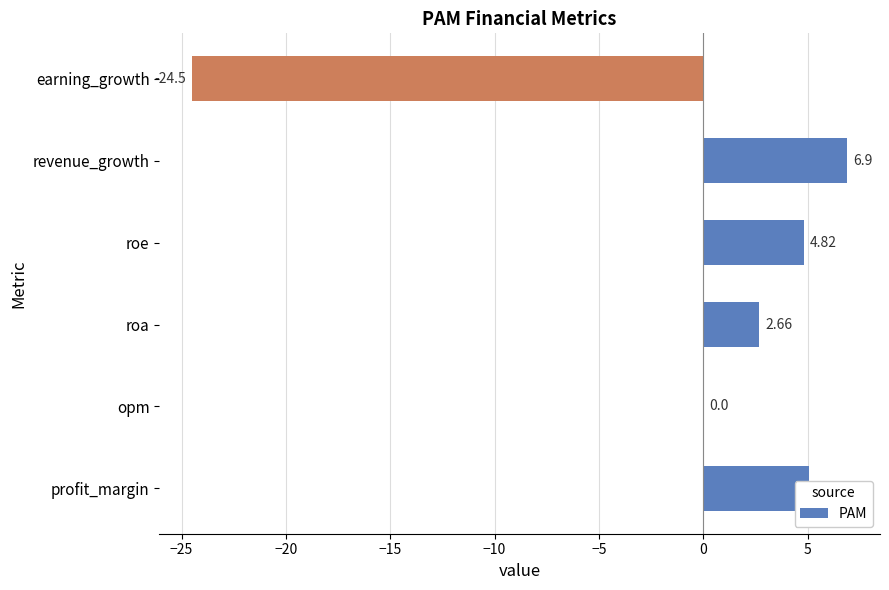

What is the sum of all values?

-5.0